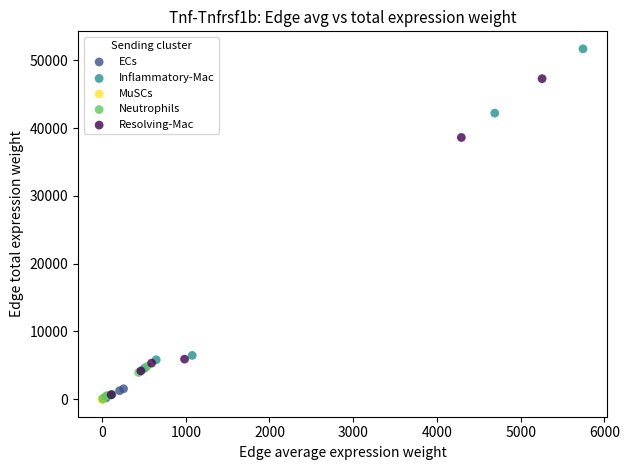

What are all the series names shown in the legend?

ECs, Inflammatory-Mac, MuSCs, Neutrophils, Resolving-Mac